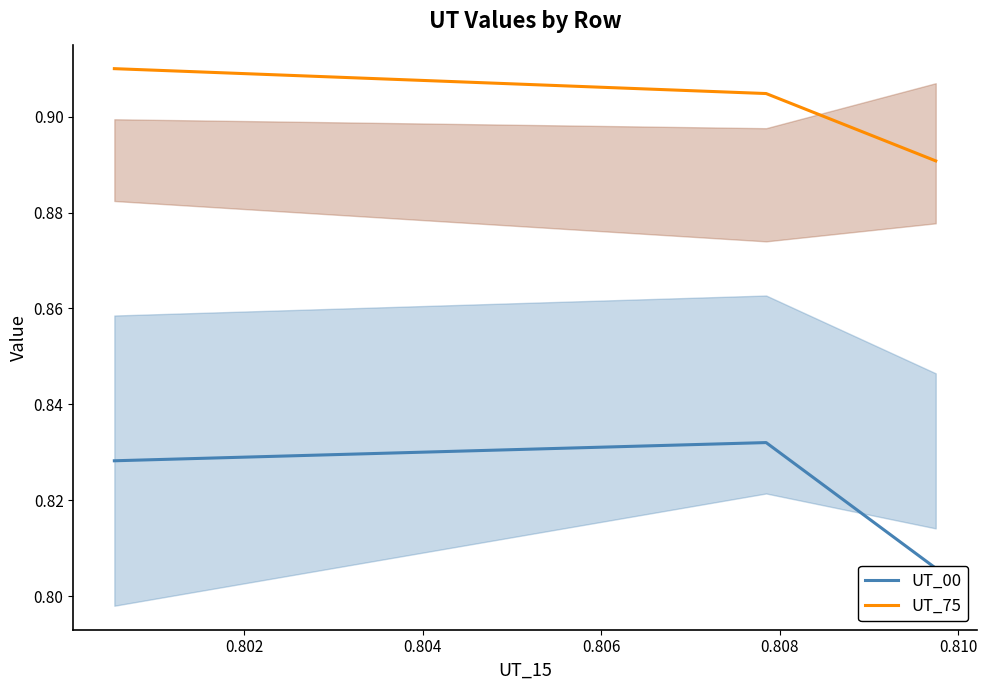

What is the spread (max minus min) of values at 0.802?

0.1